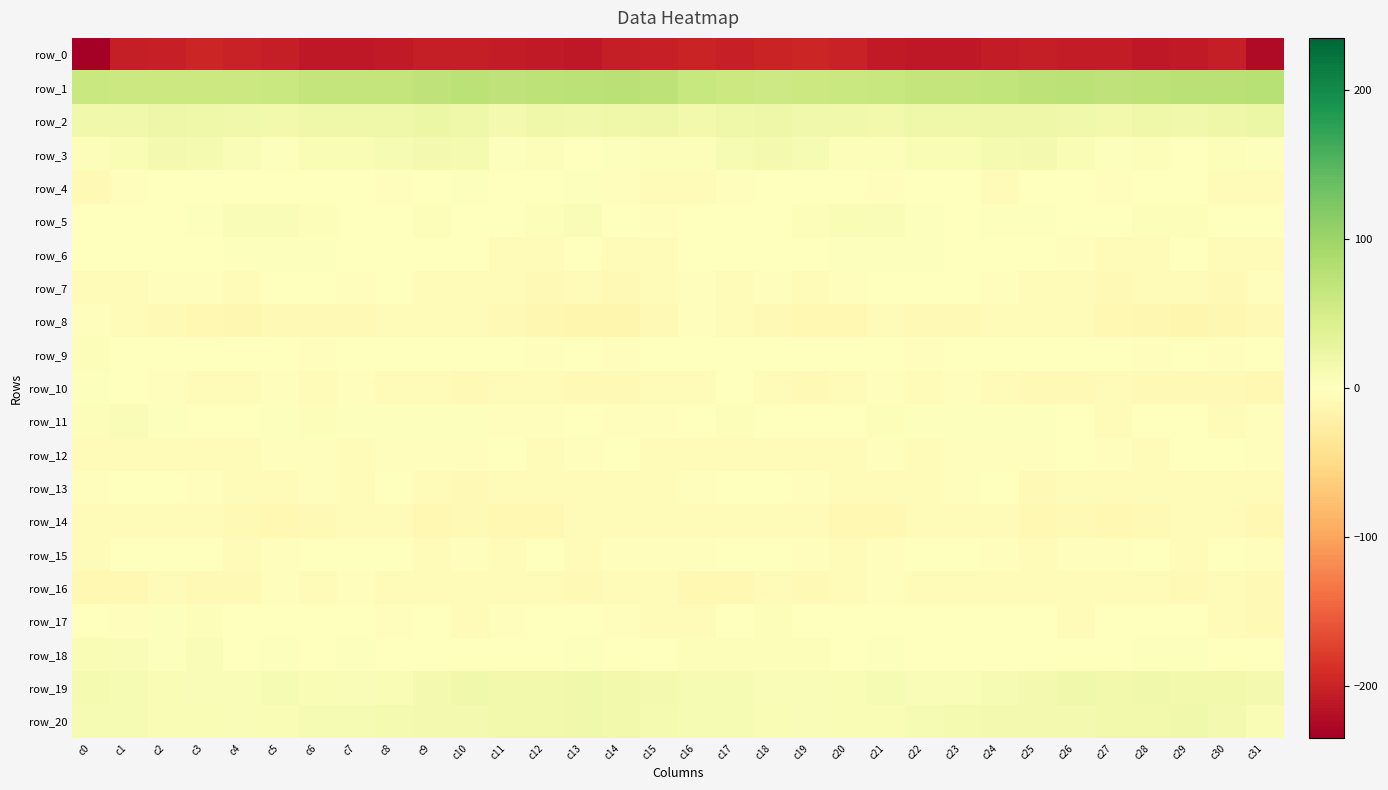

Which series has the largest total across all categories?

row_1